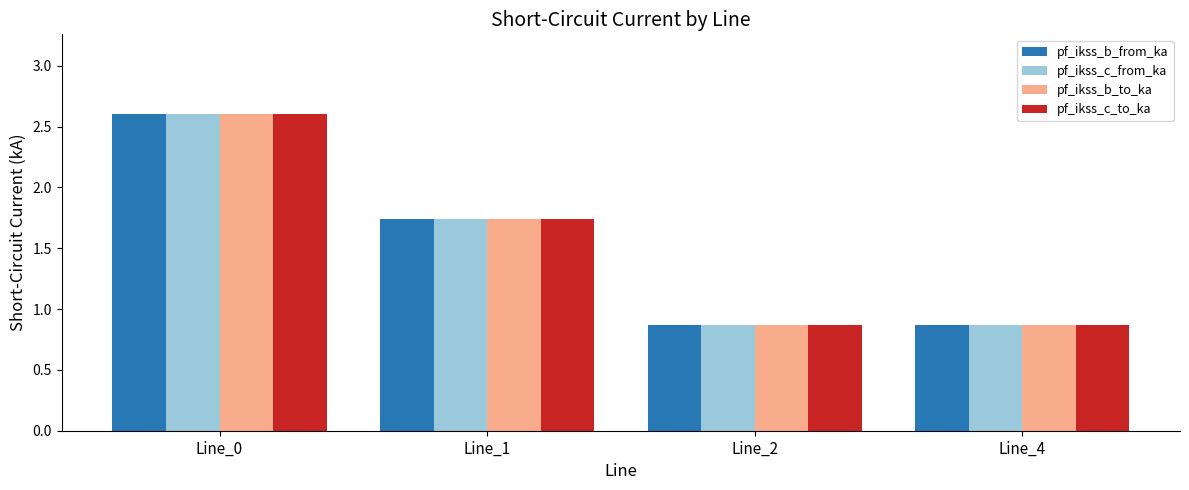

What is the total value across all series at Line_4?

3.5